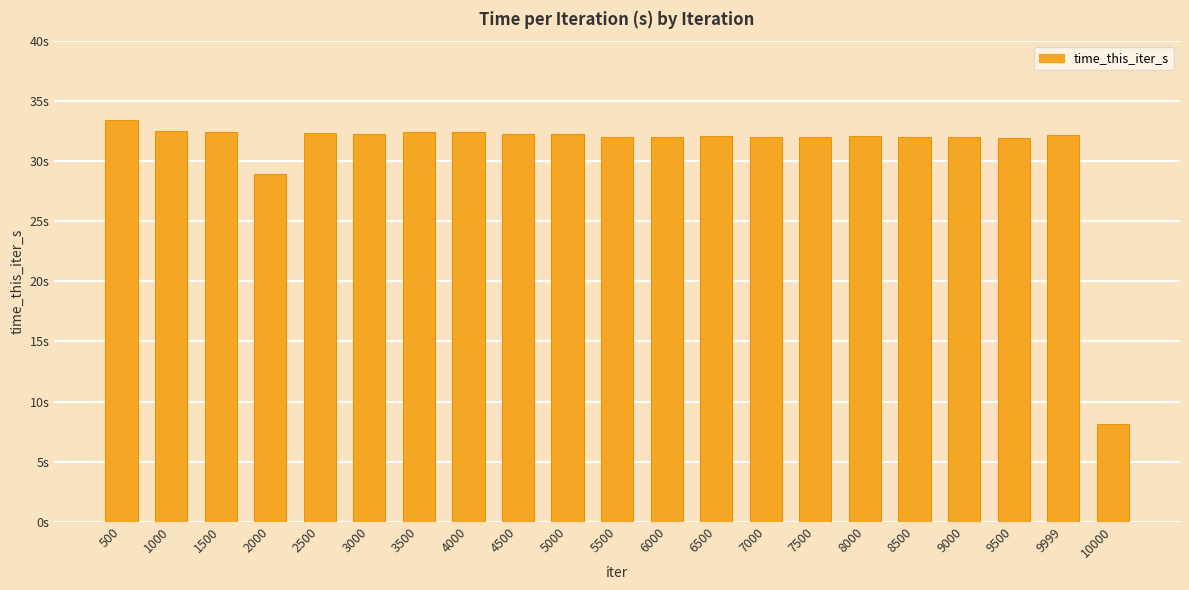

Does the chart contain any negative values?

No